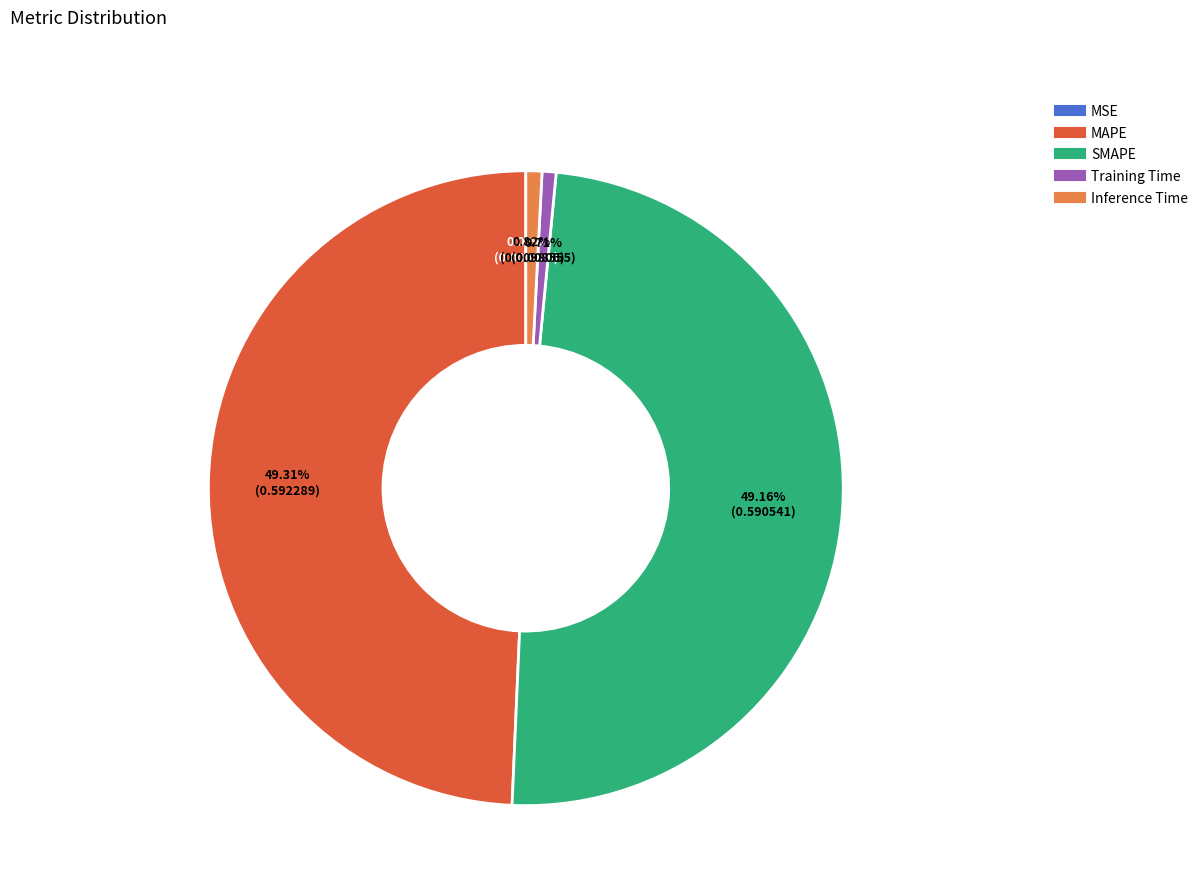

Is Inference Time the majority of the pie?

No